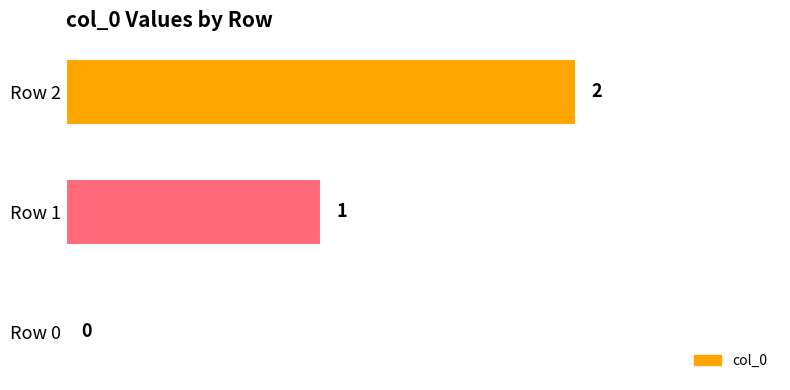

What is the ratio of the value at Row 1 to the value at Row 2?

0.5